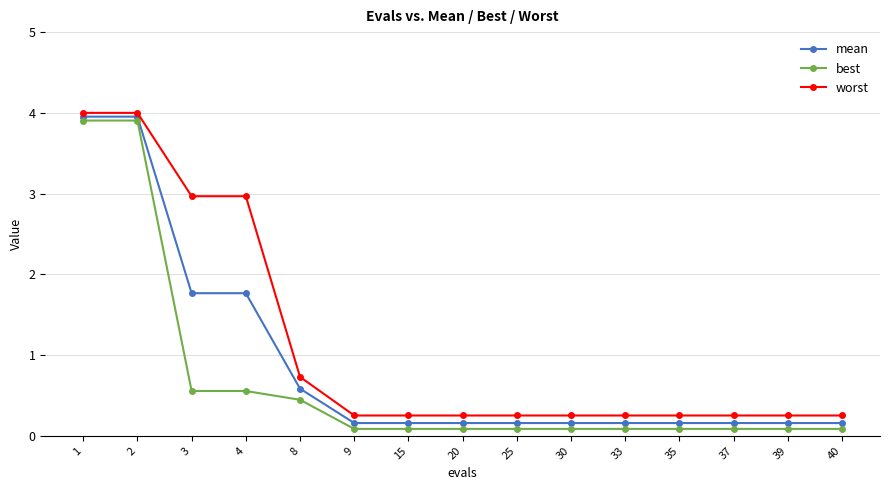

Which series has the largest range (max minus min)?

best